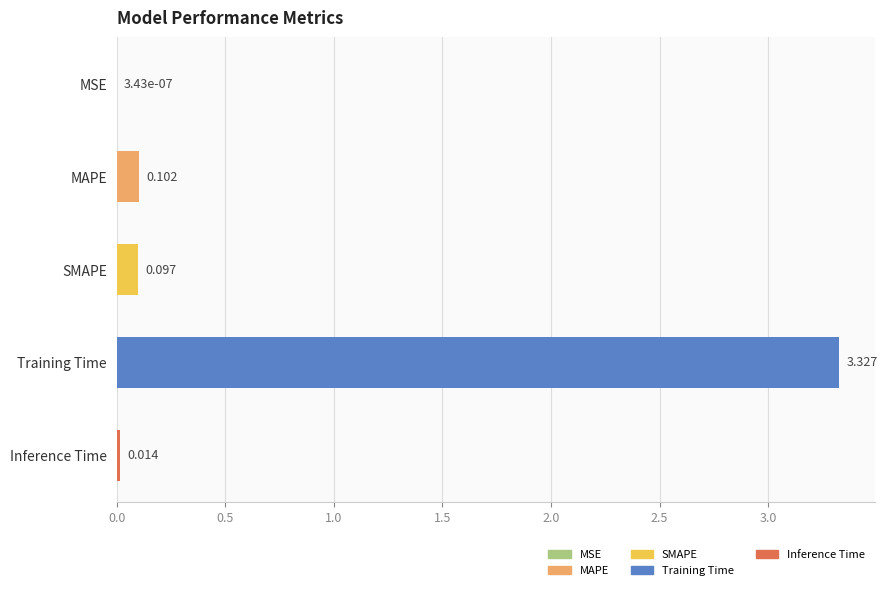

What is the average value?

0.7